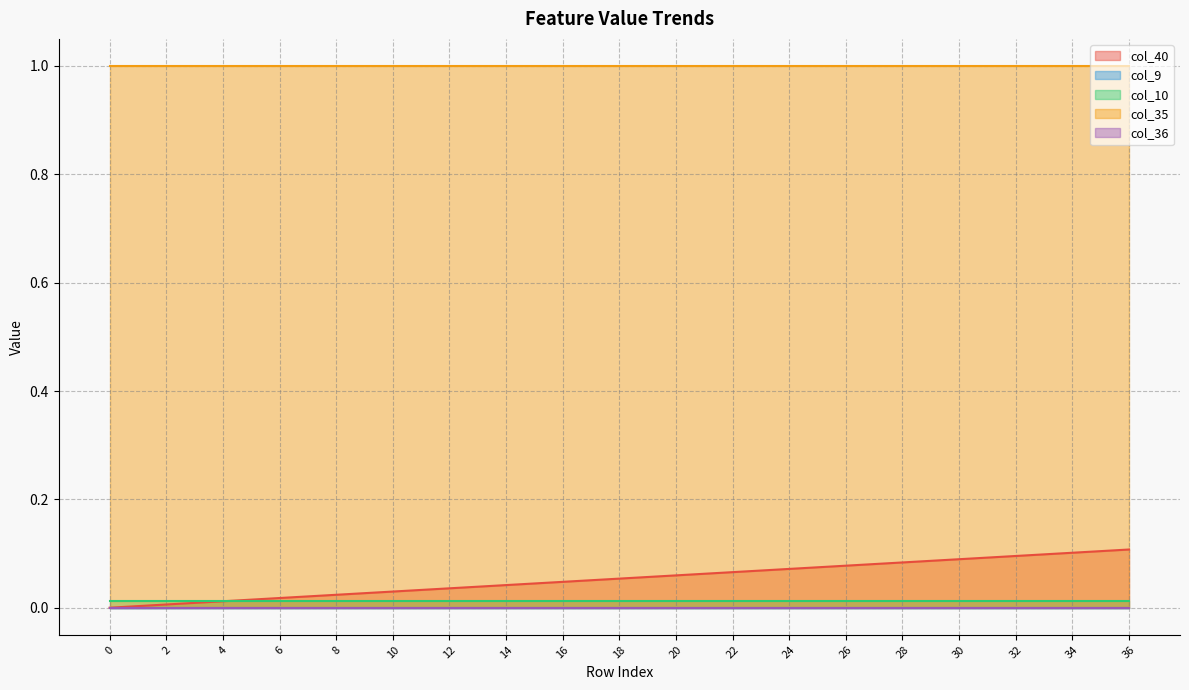

What is the total value across all series at 19?

1.1